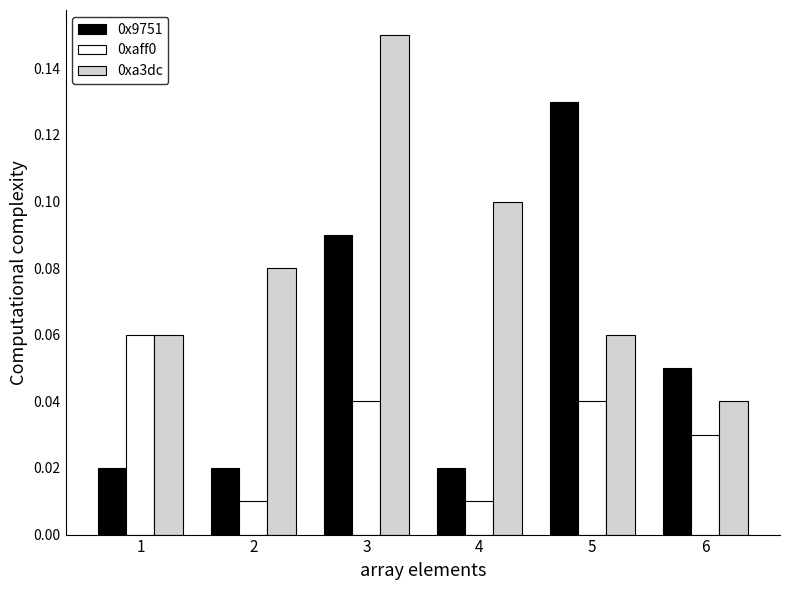

True or false: 0xa3dc has a value of 0.0 at 1.

False